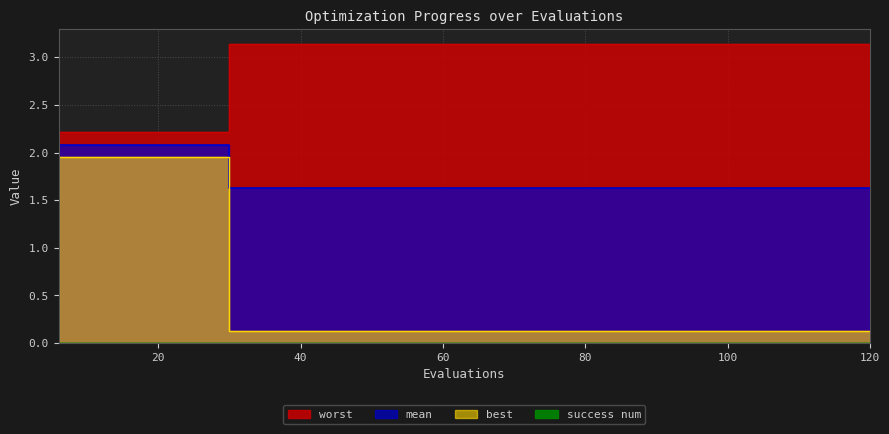

How many data points in mean are less than 3?

4